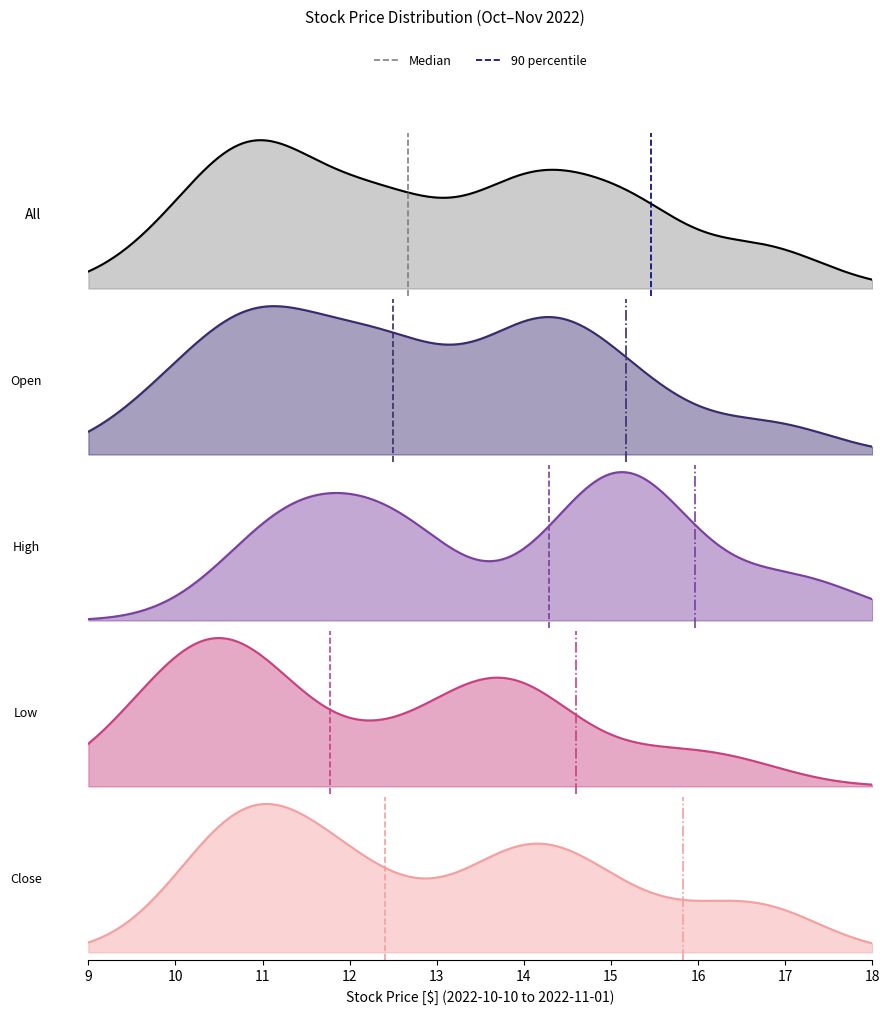

What is the difference between the Median values at 9 and 10?

1